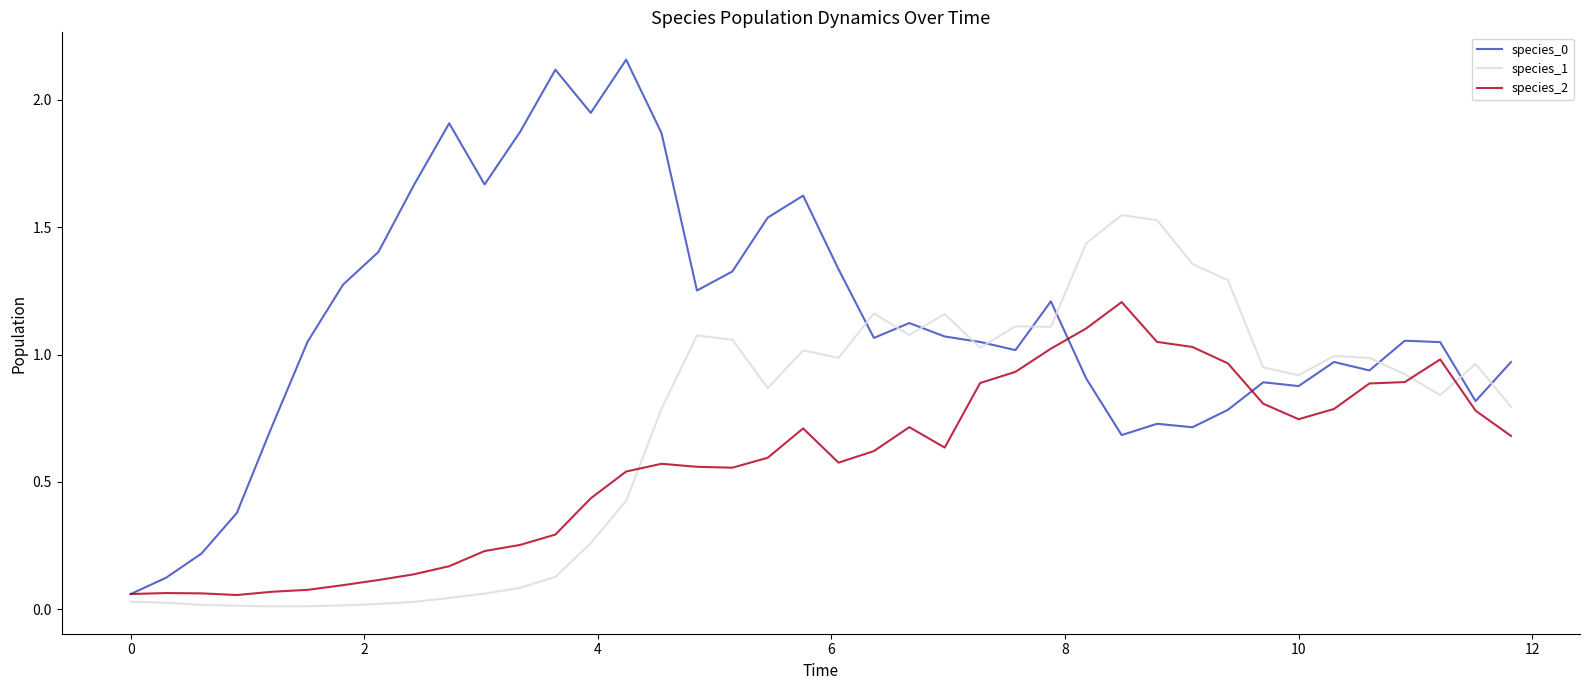

Which series ends up on top after the final intersection of species_2 and species_1?

species_1